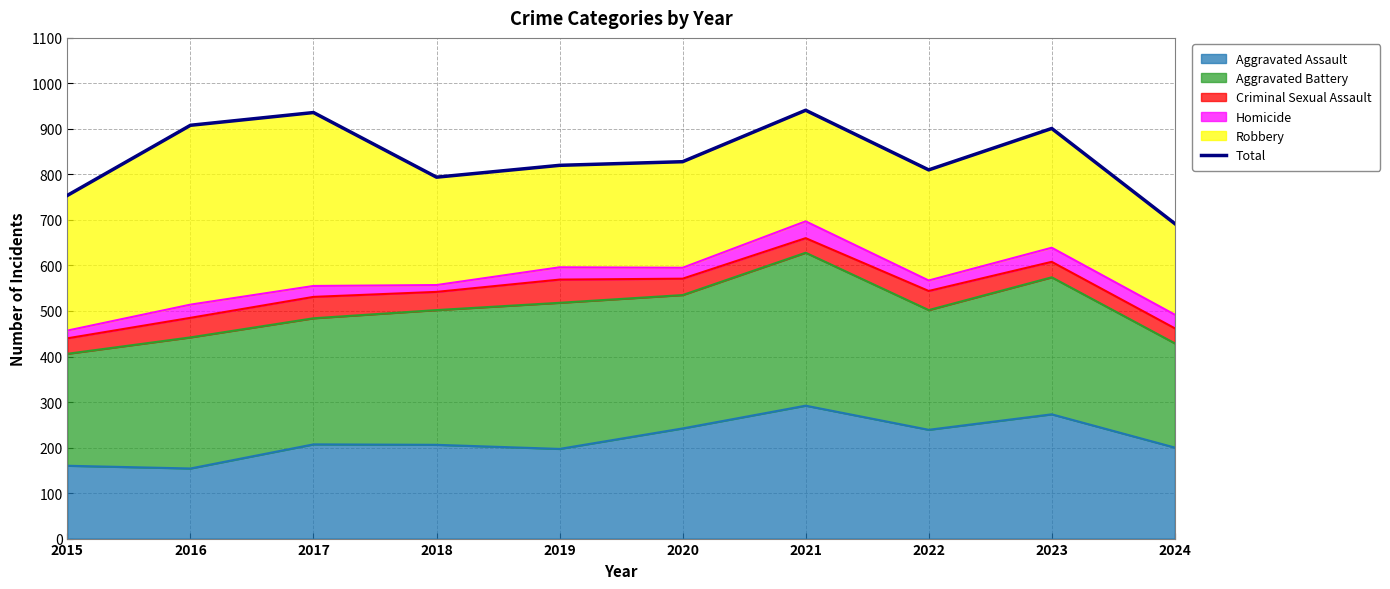

Reading right to left, what are all the values shown in this chart?

692	901	810	941	828	820	794	936	908	754